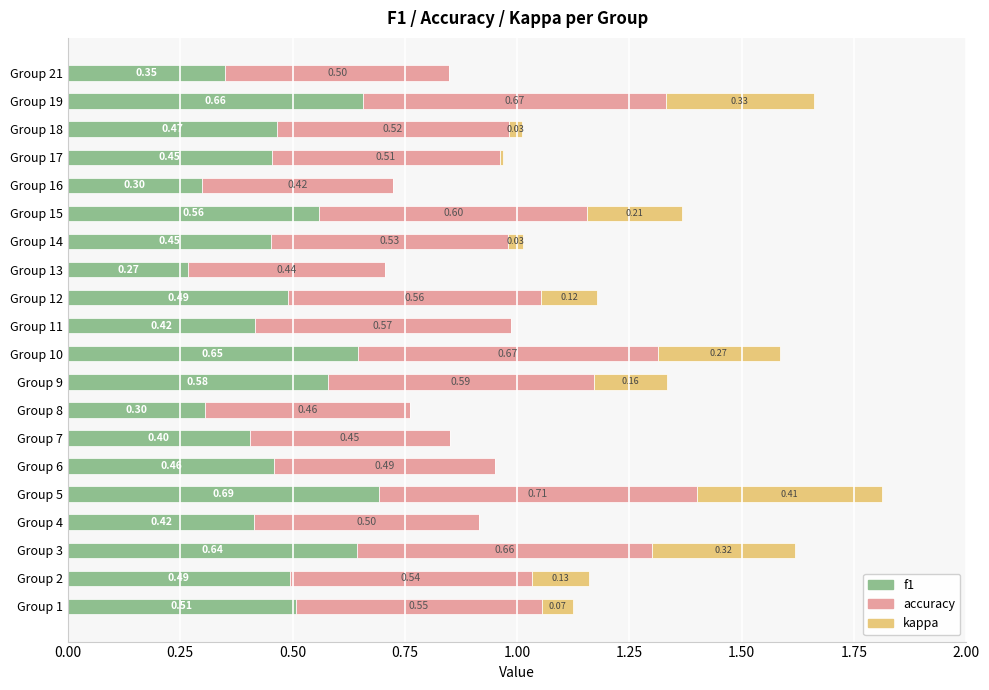

What is the total value across all series at Group 18?

1.0